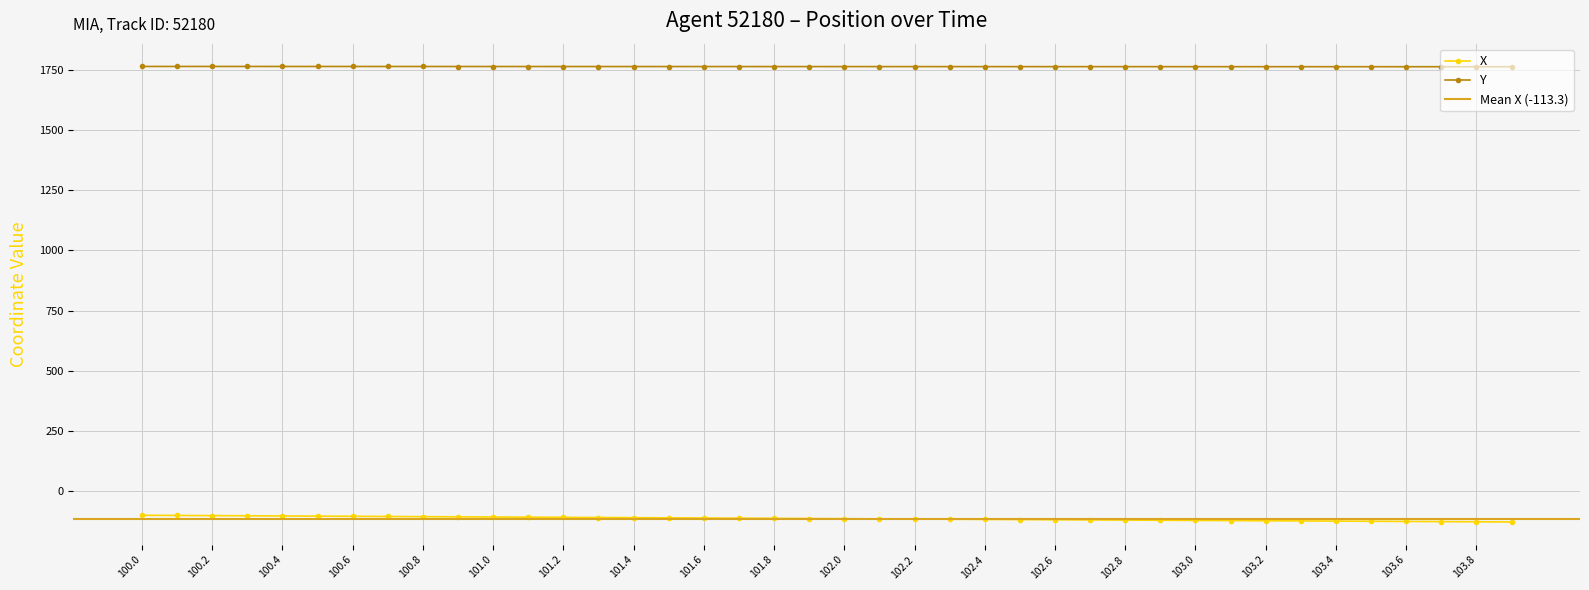

How many categories are shown in the chart?

40